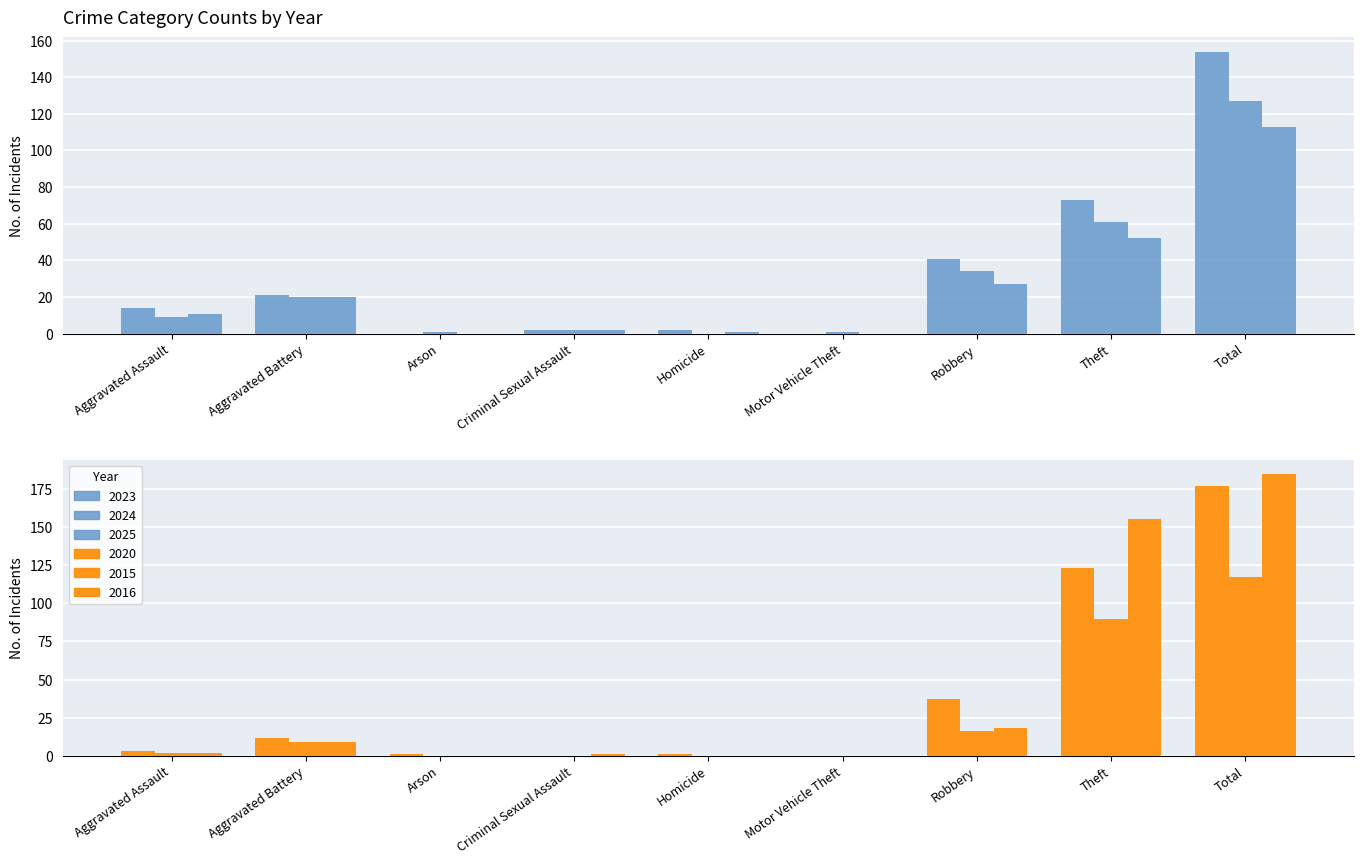

Reading left to right, extract all data points from this chart.

2023: 14	21	0	2	2	0	41	73	154
2024: 9	20	1	2	0	1	34	61	127
2025: 11	20	0	2	1	0	27	52	113
2020: 3	12	1	0	1	0	37	123	177
2015: 2	9	0	0	0	0	16	90	117
2016: 2	9	0	1	0	0	18	155	185